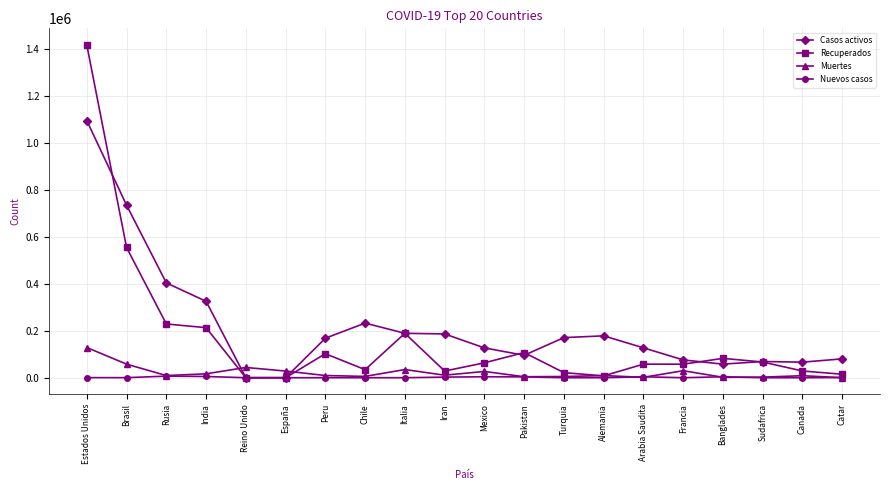

At which category is the sum across all series the highest?

Estados Unidos